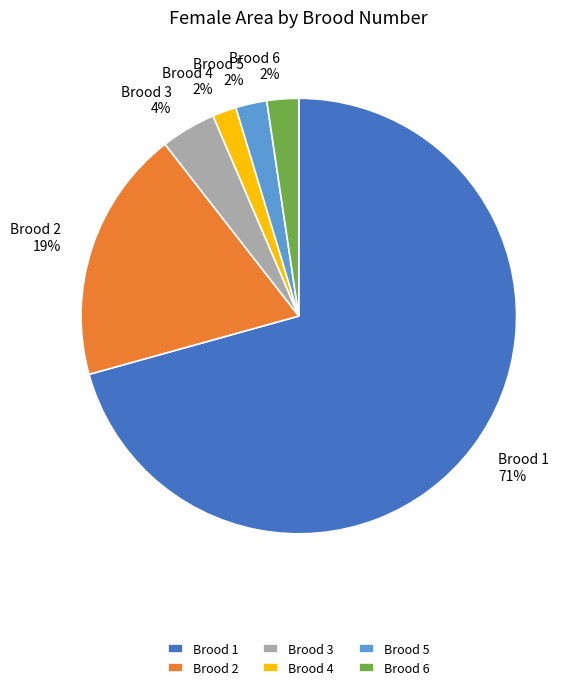

Combined, do Brood 4 and Brood 2 account for over 50%?

No